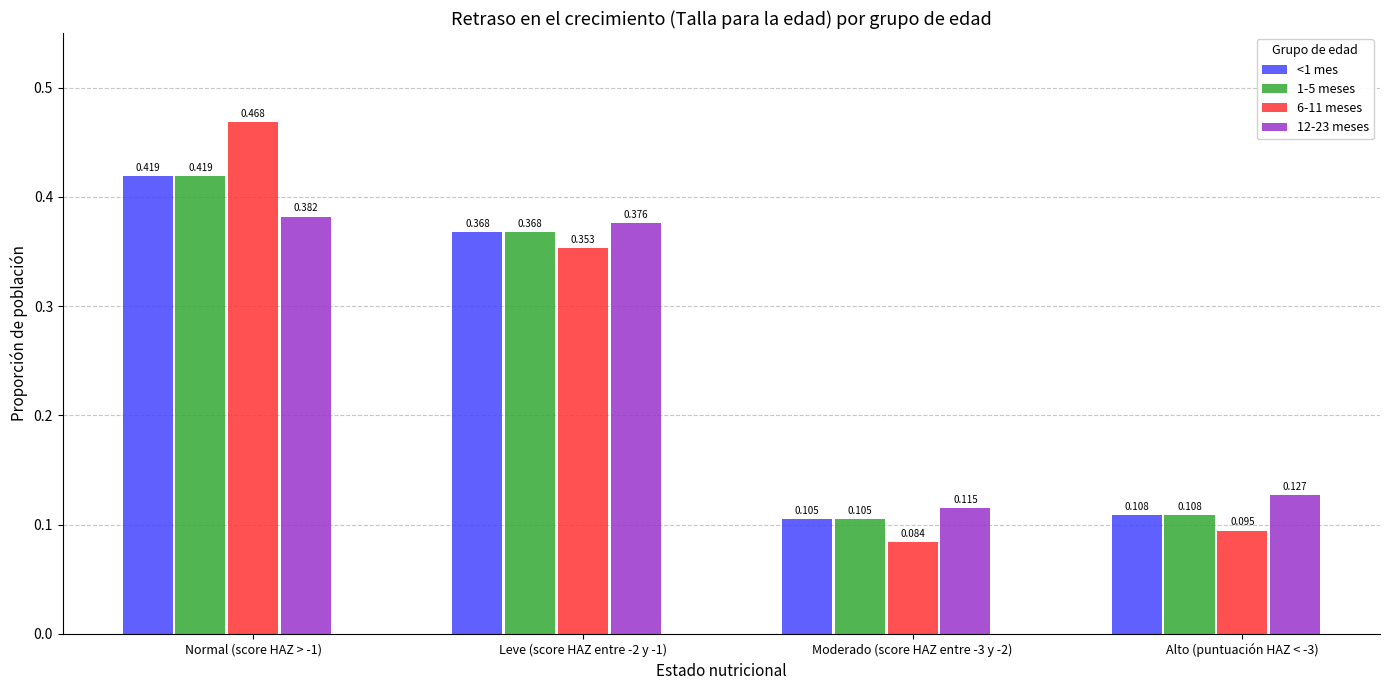

Count the <1 mes values in the range 0 to 1.

4